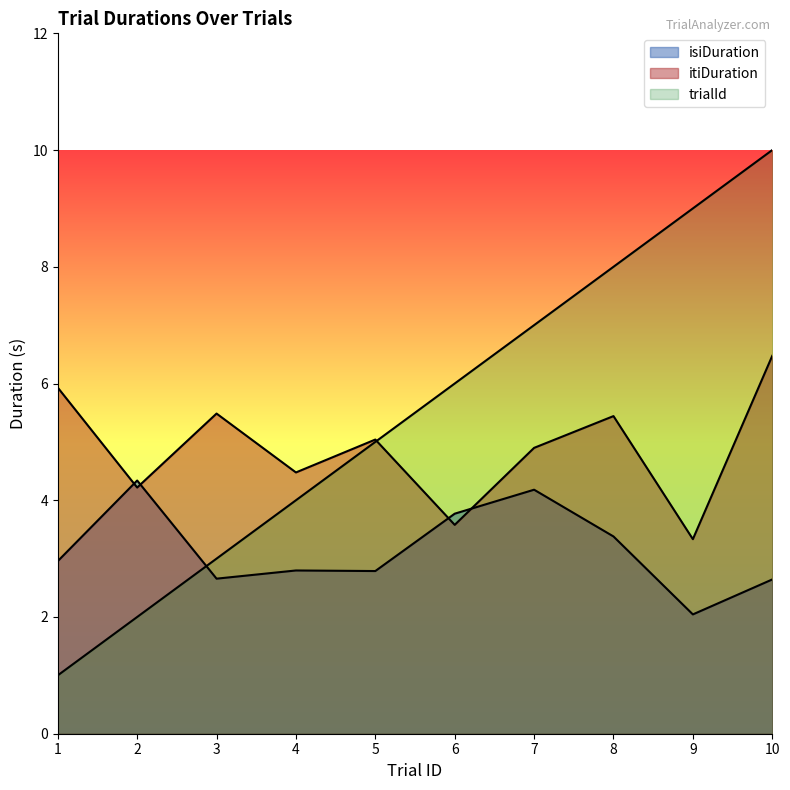

At which category does isiDuration reach its first local peak?

2